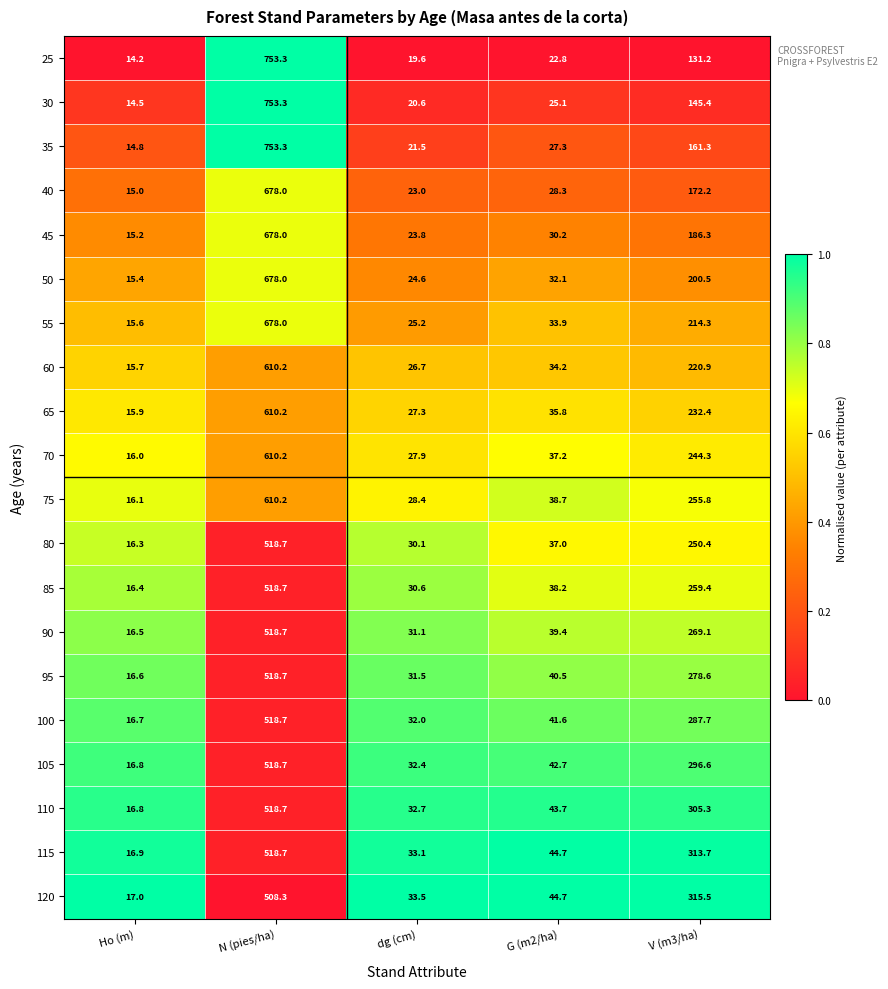

What is the smallest value displayed?

14.2